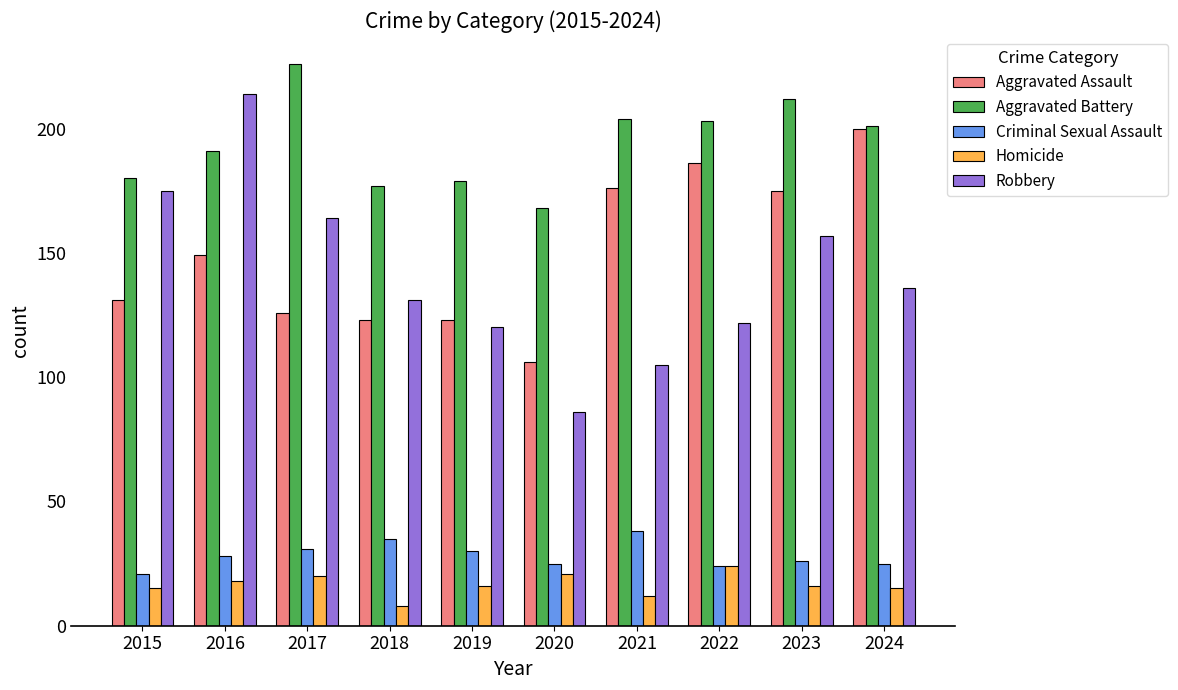

What is the difference between the second highest and second lowest values in the Aggravated Assault series?

63